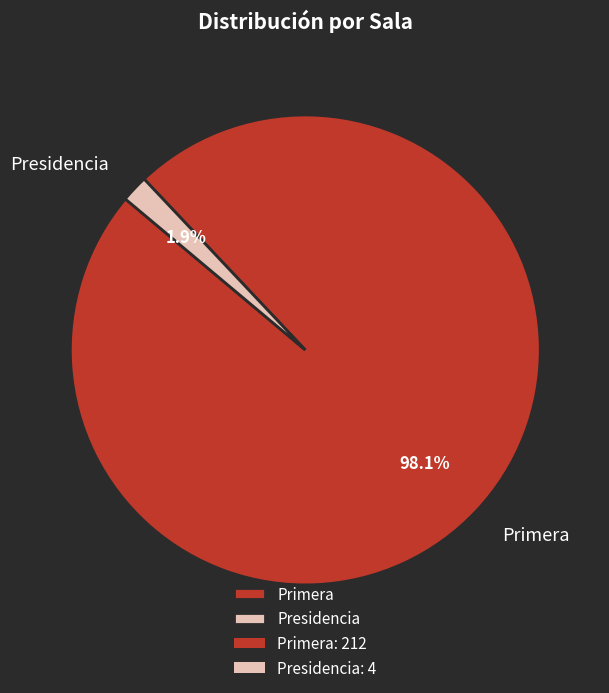

To the nearest percent, what is the combined percentage of Presidencia and Primera?

100%